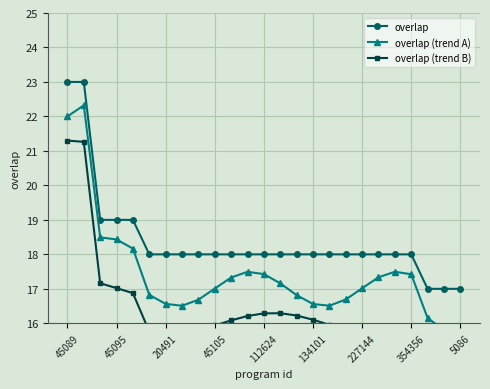

The value of overlap at 45105 is 12. True or false?

False